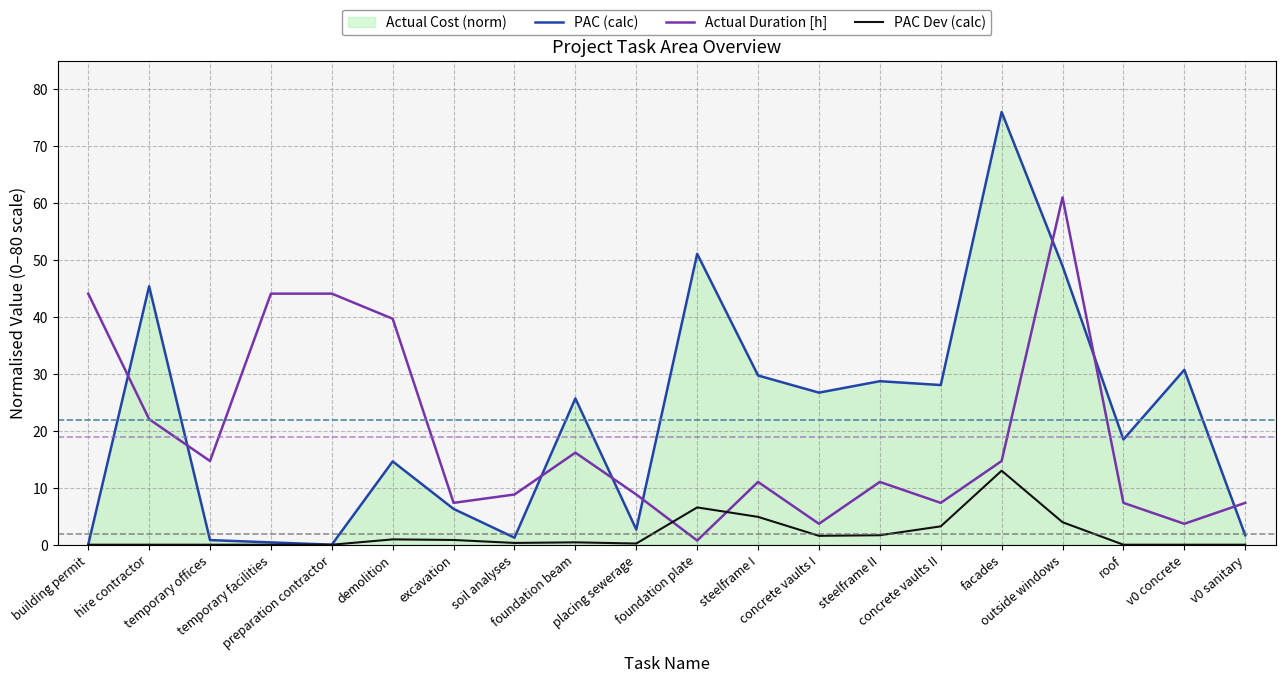

Where is the first local maximum for PAC (calc)?

hire contractor